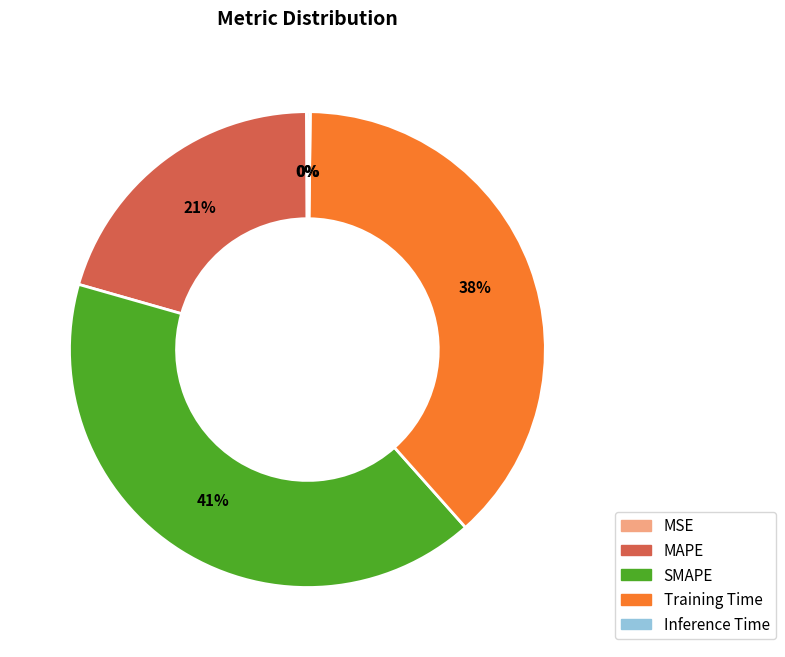

To the nearest percent, what is the difference between the largest and smallest slice percentages?

41%